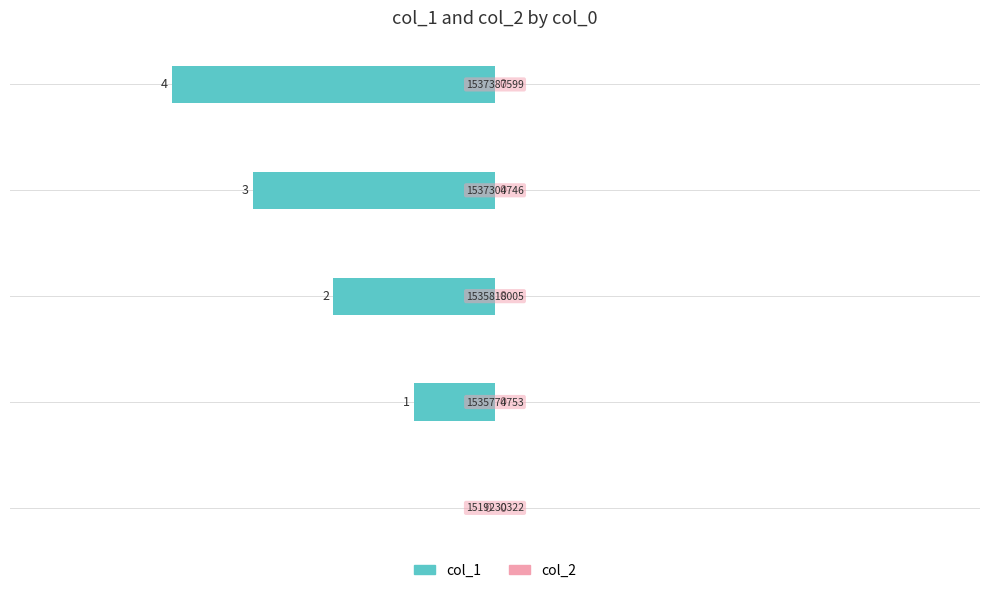

Are the bars horizontal?

Yes